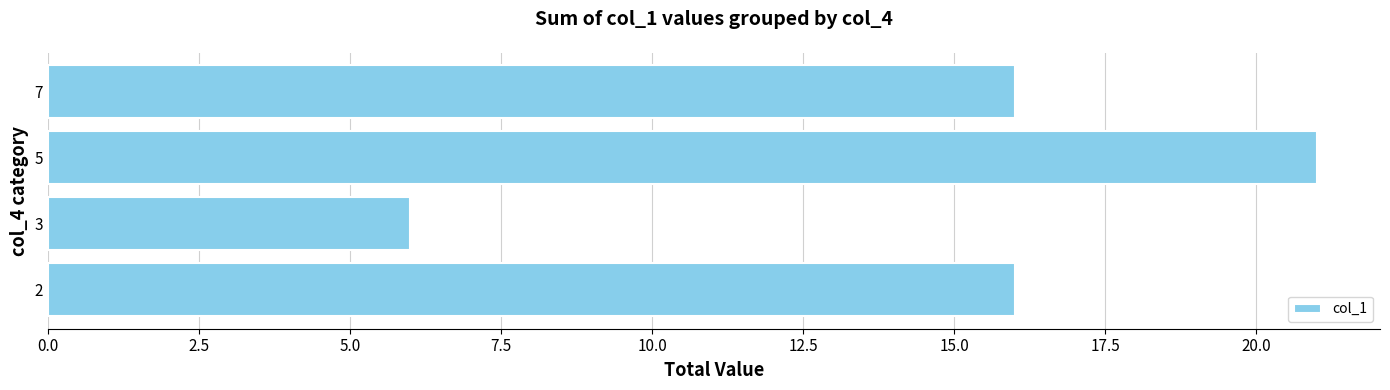

What is the ratio of the value at 2 to the value at 3?

2.7